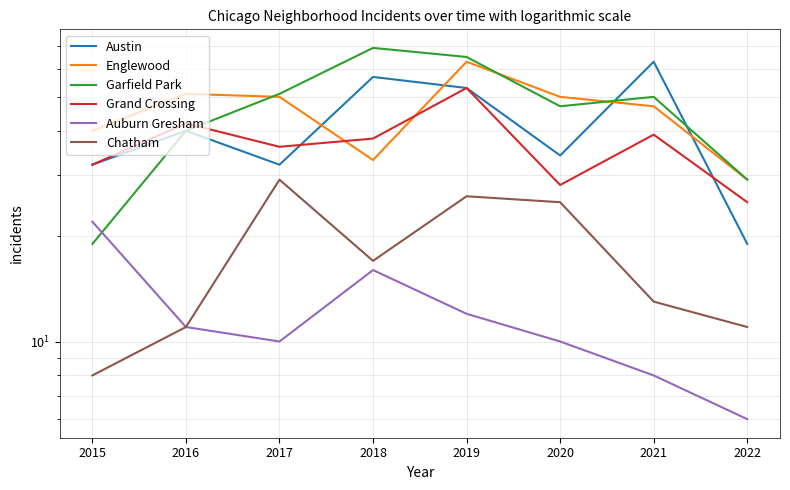

True or false: Austin has more than 0 interior local peaks.

True